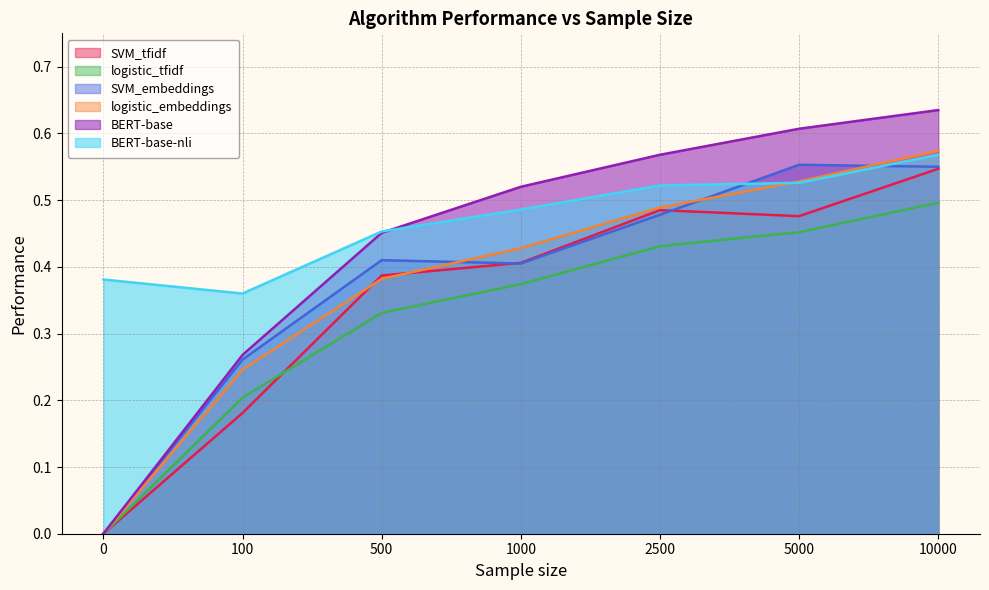

How many categories are shown in the chart?

7